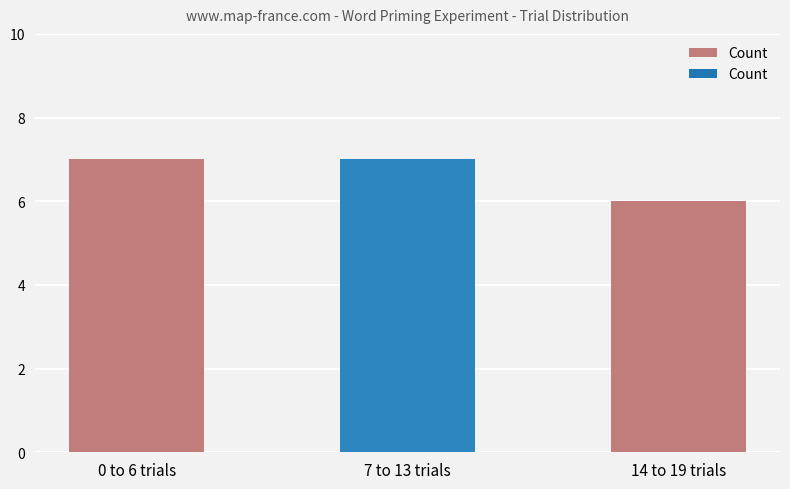

Is it true that the value at 0 to 6 trials is 7?

True